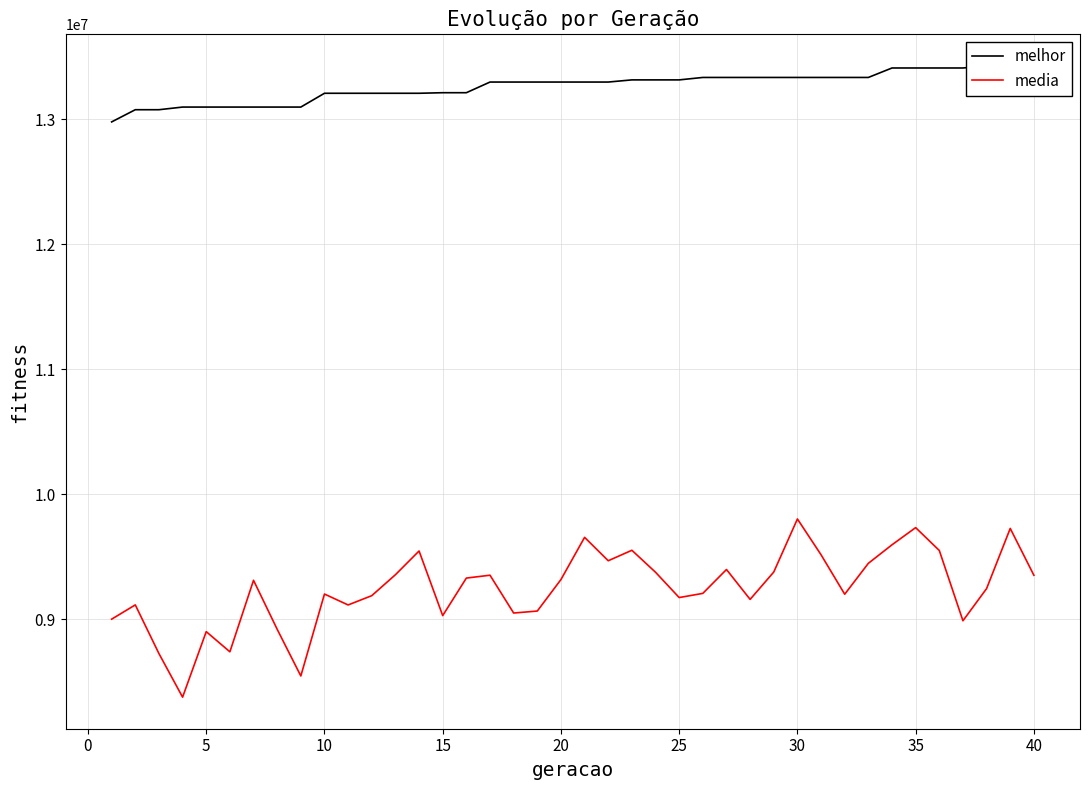

What is the highest value of the media series?

9803423.8